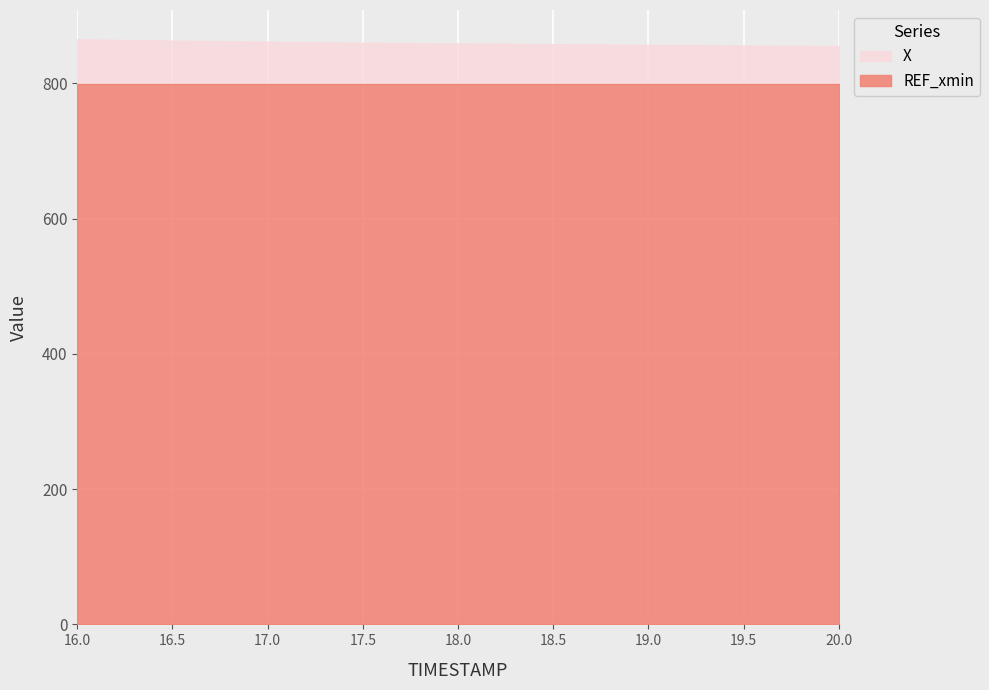

List the series in order of their overall mean, lowest first.

REF_xmin, X